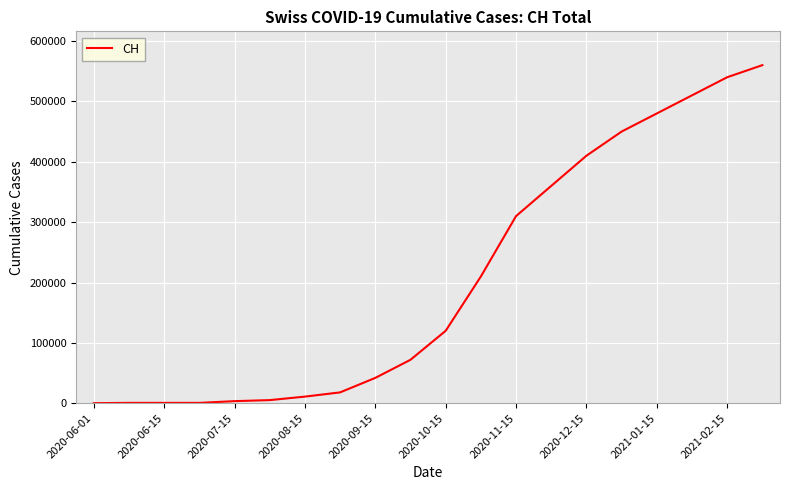

What is the difference between the maximum and minimum values?

559861